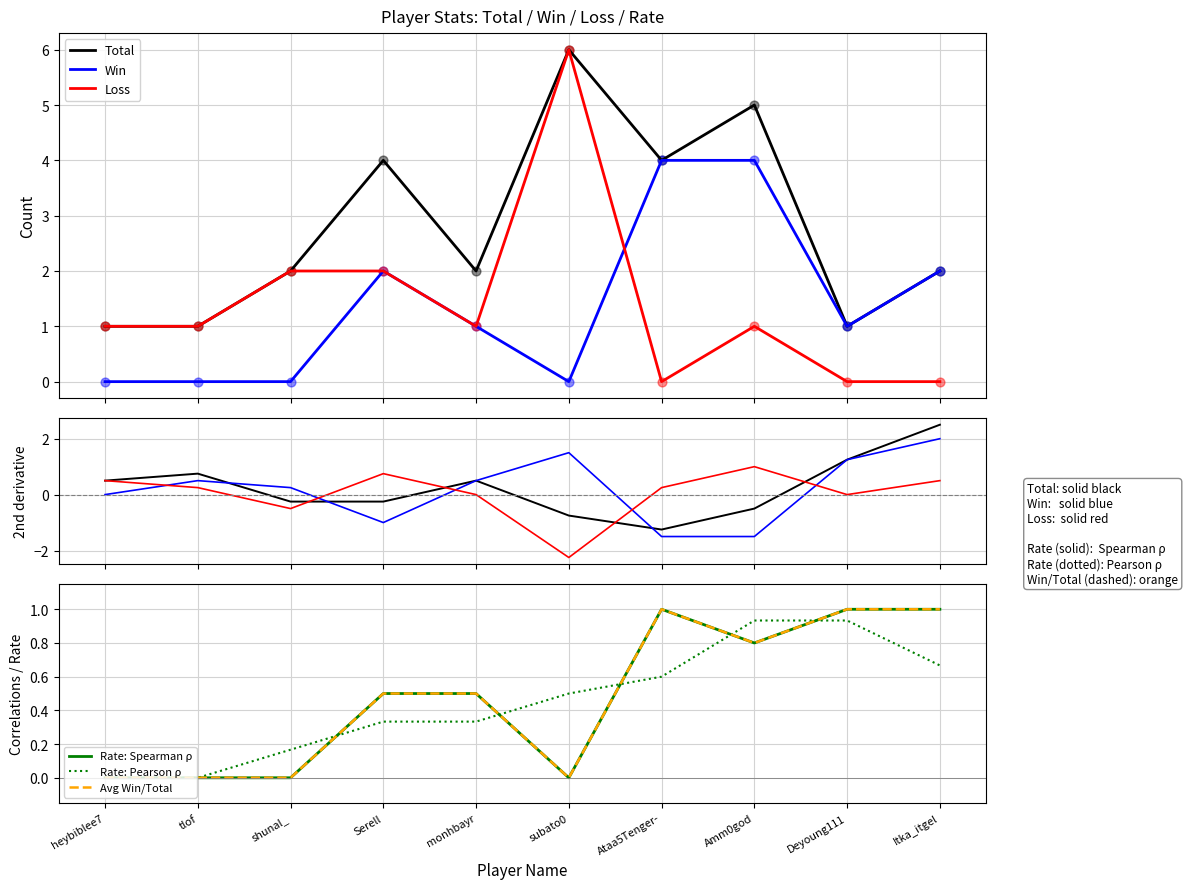

Which series has the largest total across all categories?

Total